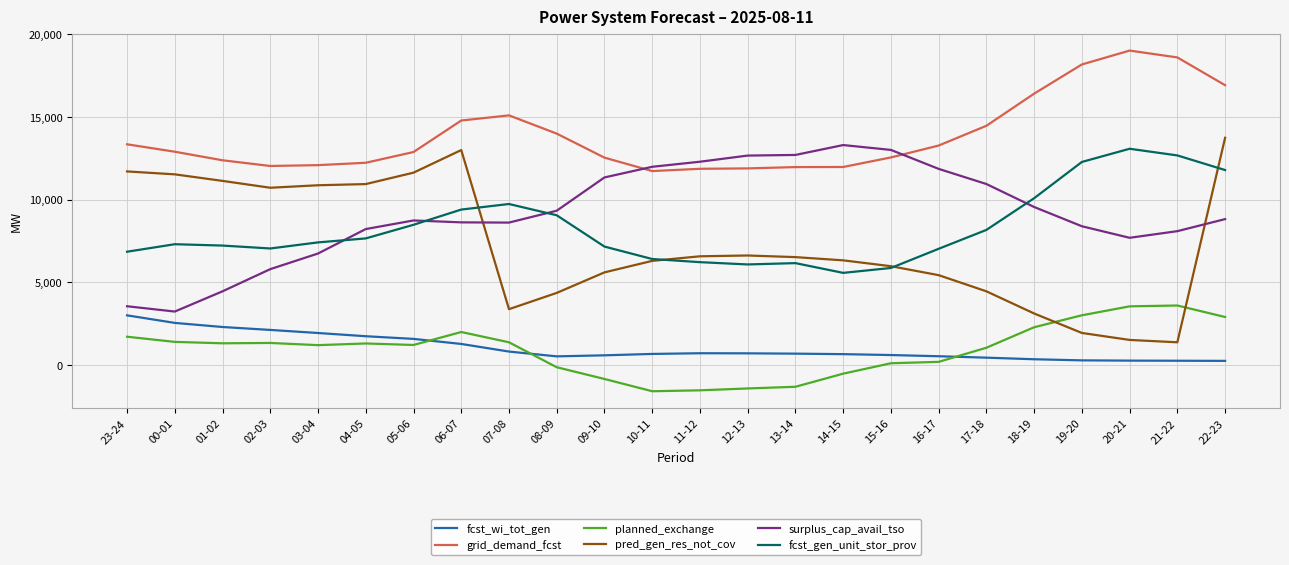

How many times do pred_gen_res_not_cov and surplus_cap_avail_tso cross each other?

2